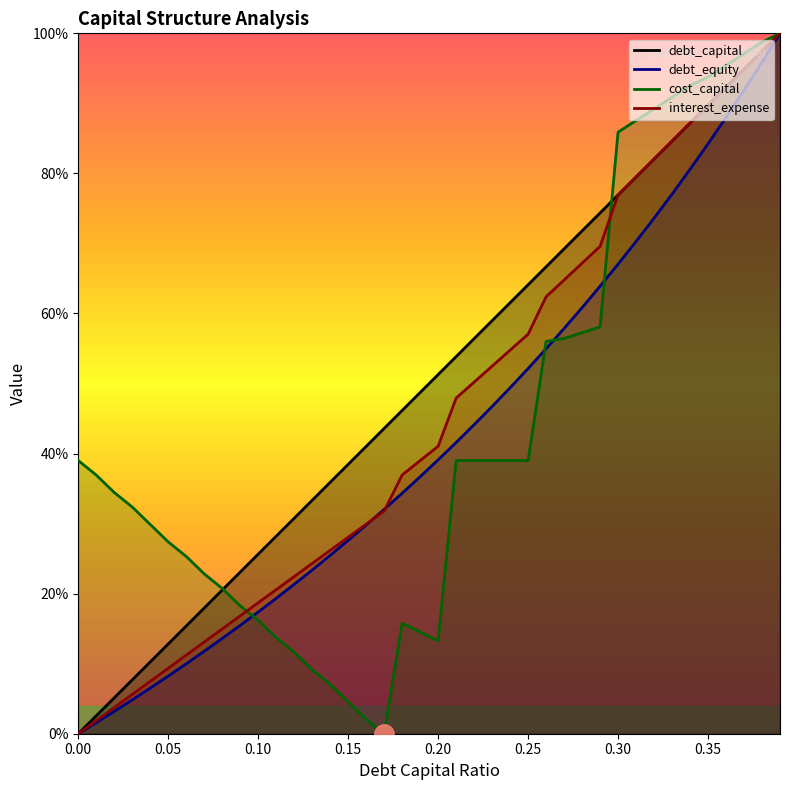

What is the total value across all series at 0.2?

1.4